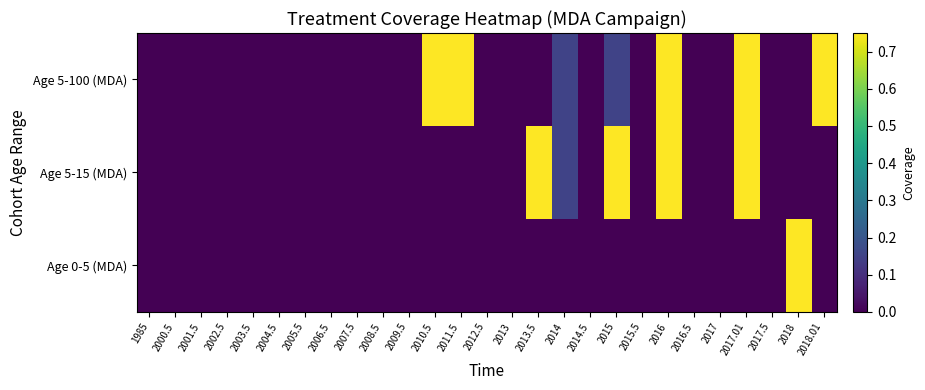

Reading right to left, list all the values displayed in this chart.

Age 5-100 (MDA): 2018.01=0.8	2018=0.0	2017.5=0.0	2017.01=0.8	2017=0.0	2016.5=0.0	2016=0.8	2015.5=0.0	2015=0.1	2014.5=0.0	2014=0.1	2013.5=0.0	2013=0.0	2012.5=0.0	2011.5=0.8	2010.5=0.8	2009.5=0.0	2008.5=0.0	2007.5=0.0	2006.5=0.0	2005.5=0.0	2004.5=0.0	2003.5=0.0	2002.5=0.0	2001.5=0.0	2000.5=0.0	1985=0.0
Age 5-15 (MDA): 2018.01=0.0	2018=0.0	2017.5=0.0	2017.01=0.8	2017=0.0	2016.5=0.0	2016=0.8	2015.5=0.0	2015=0.8	2014.5=0.0	2014=0.1	2013.5=0.8	2013=0.0	2012.5=0.0	2011.5=0.0	2010.5=0.0	2009.5=0.0	2008.5=0.0	2007.5=0.0	2006.5=0.0	2005.5=0.0	2004.5=0.0	2003.5=0.0	2002.5=0.0	2001.5=0.0	2000.5=0.0	1985=0.0
Age 0-5 (MDA): 2018.01=0.0	2018=0.8	2017.5=0.0	2017.01=0.0	2017=0.0	2016.5=0.0	2016=0.0	2015.5=0.0	2015=0.0	2014.5=0.0	2014=0.0	2013.5=0.0	2013=0.0	2012.5=0.0	2011.5=0.0	2010.5=0.0	2009.5=0.0	2008.5=0.0	2007.5=0.0	2006.5=0.0	2005.5=0.0	2004.5=0.0	2003.5=0.0	2002.5=0.0	2001.5=0.0	2000.5=0.0	1985=0.0